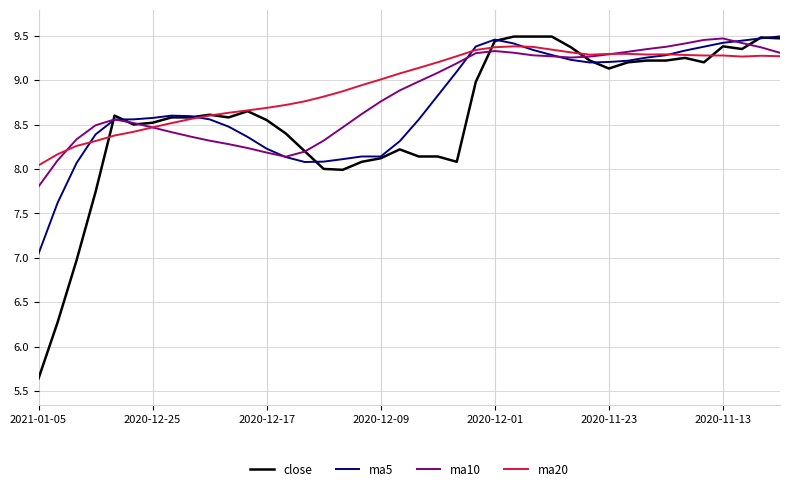

What is the lowest value of the ma10 series?

7.8